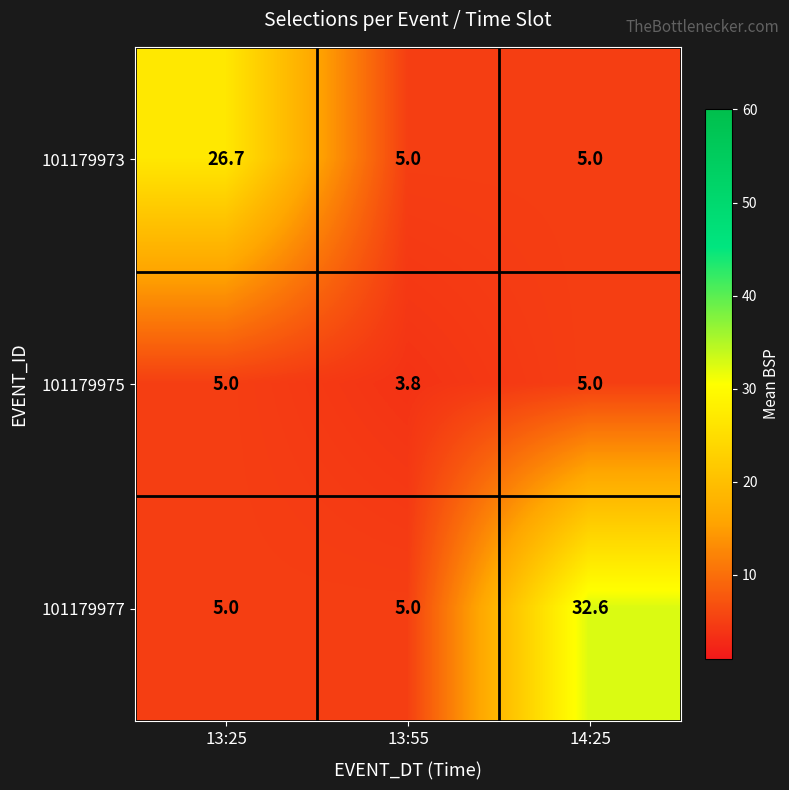

Rank the series by their maximum value, from lowest to highest.

101179975, 101179973, 101179977